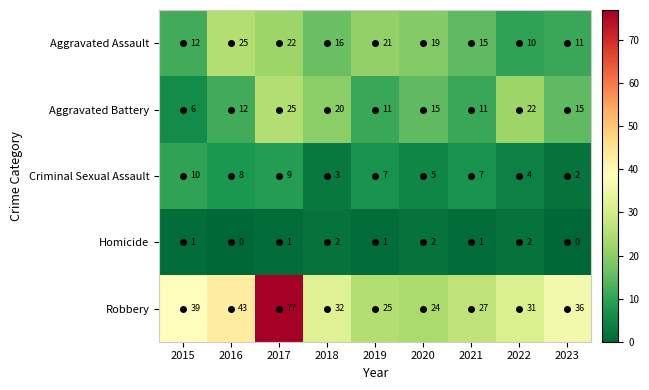

At which category does the chart reach its peak across all series?

2017